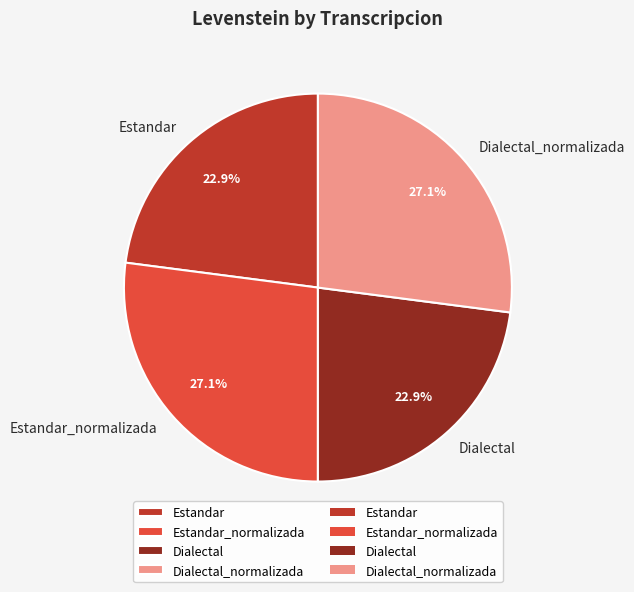

Between Dialectal and Estandar_normalizada, which is larger?

Estandar_normalizada